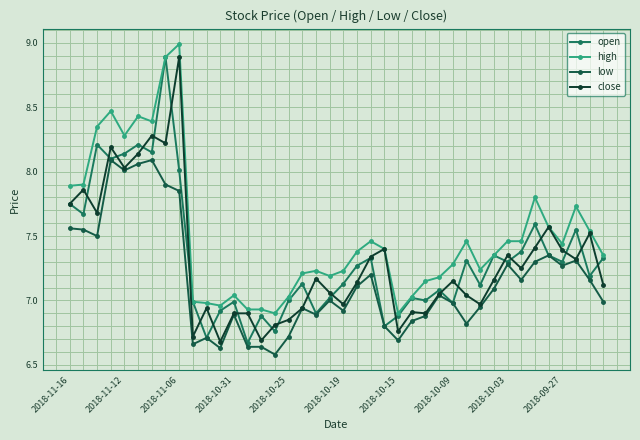

What are all the series names shown in the legend?

open, high, low, close